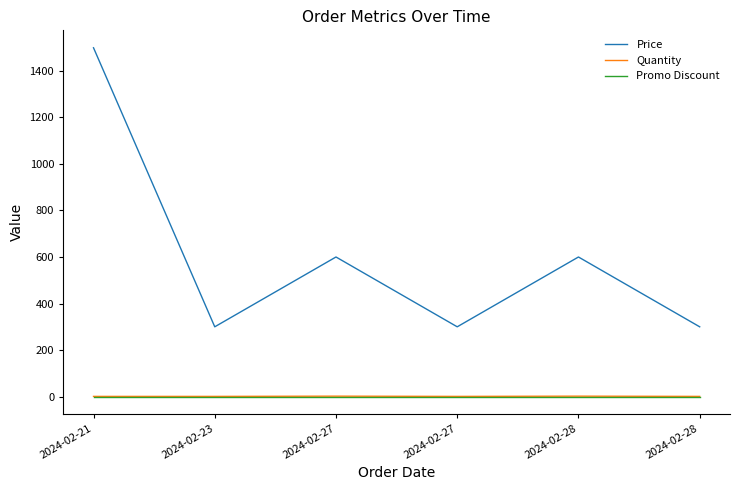

What are all the series names shown in the legend?

Price, Quantity, Promo Discount